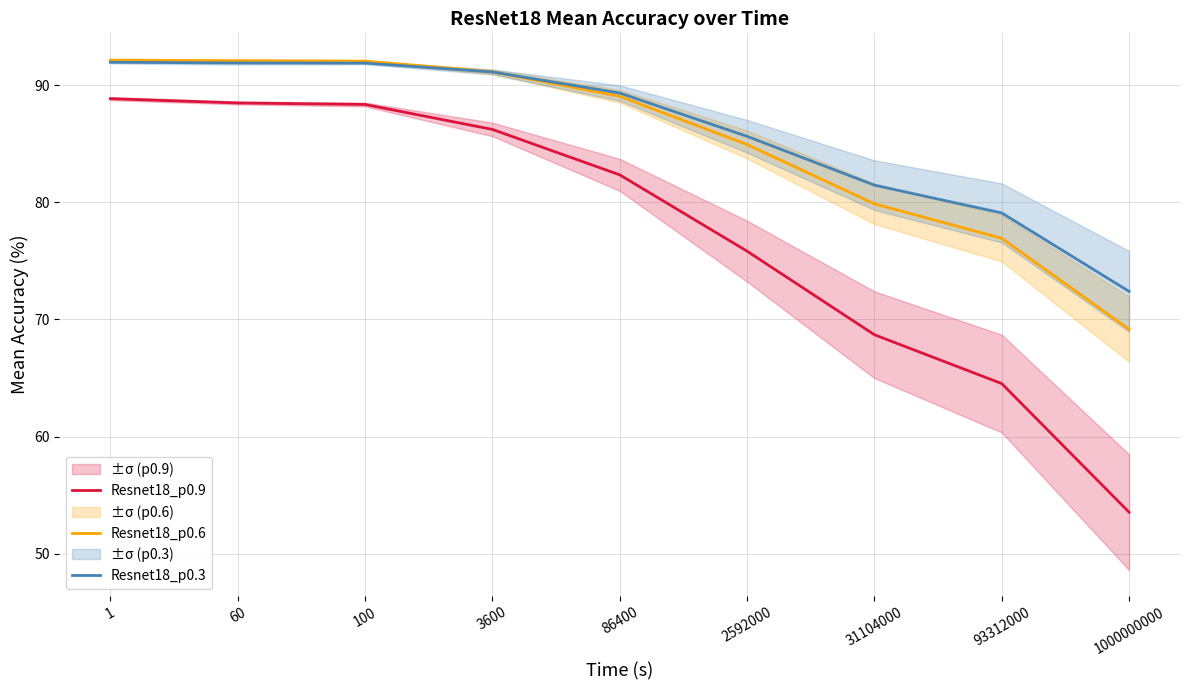

At which category does the chart reach its minimum across all series?

1000000000